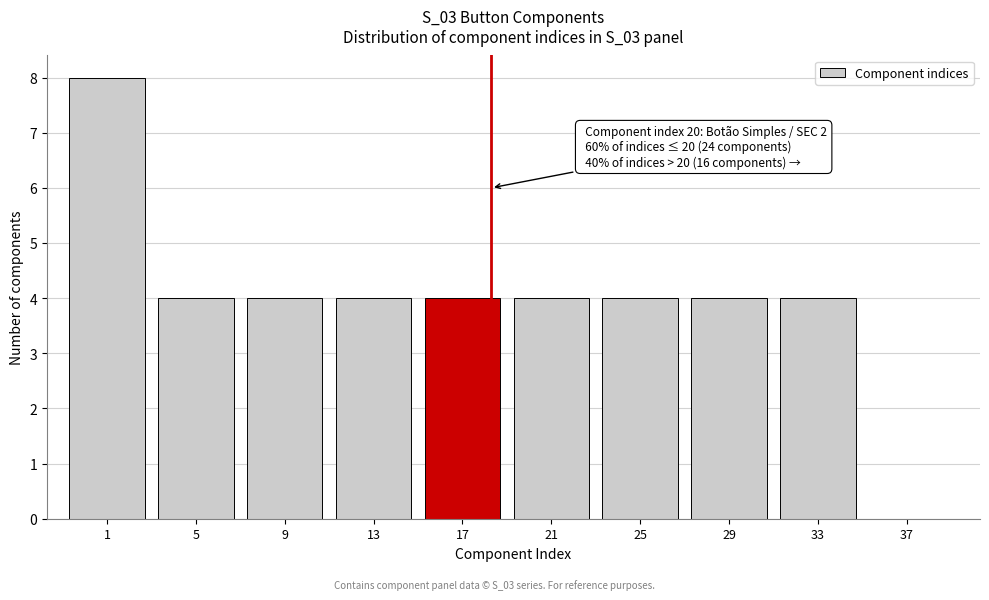

Reading right to left, what are all the values shown in this chart?

37=0	33=4	29=4	25=4	21=4	17=4	13=4	9=4	5=4	1=8